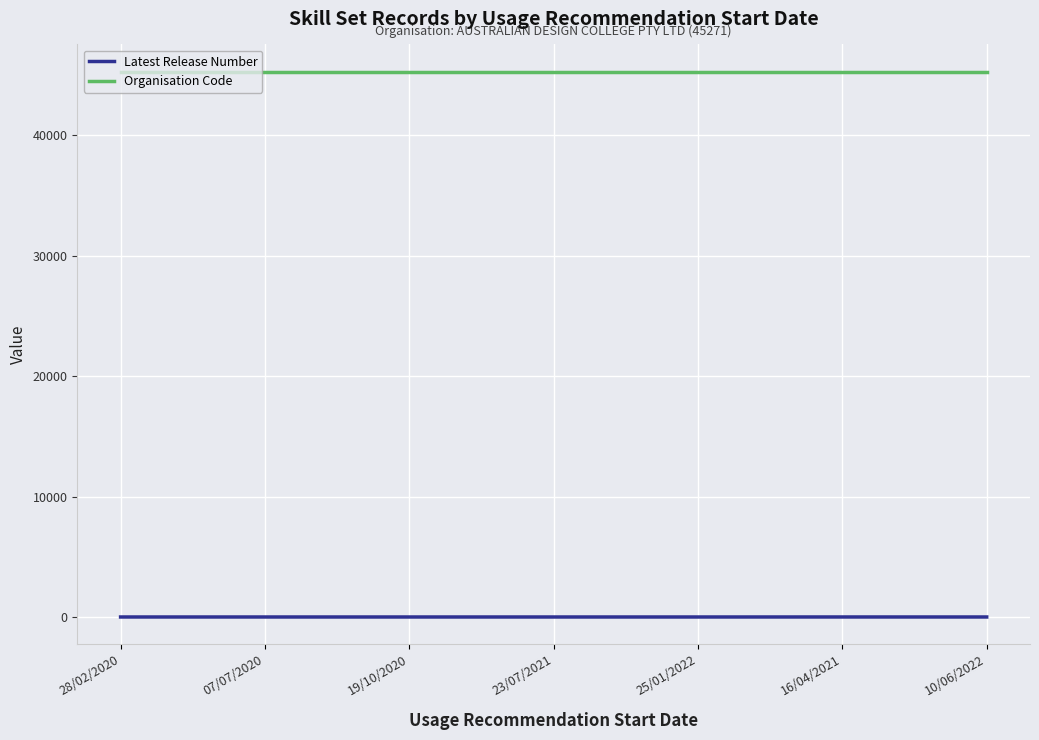

Is this an area chart (filled region under the line)?

No